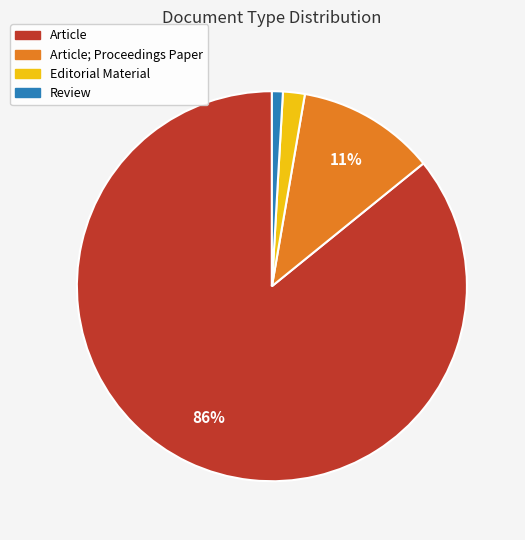

Is the sum of Article; Proceedings Paper and Review greater than half?

No